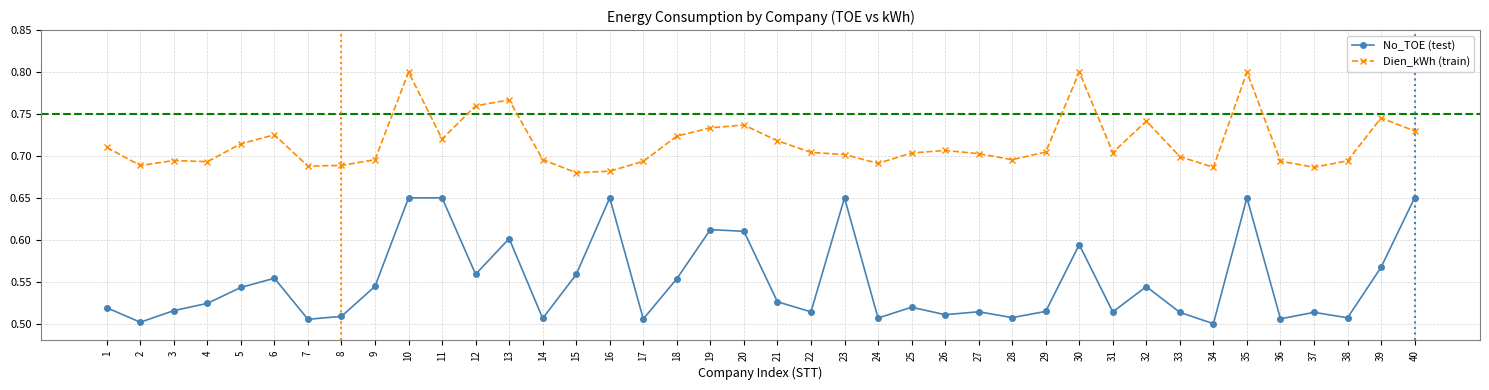

Is it true that No_TOE (test) equals 0.2 at 5?

False